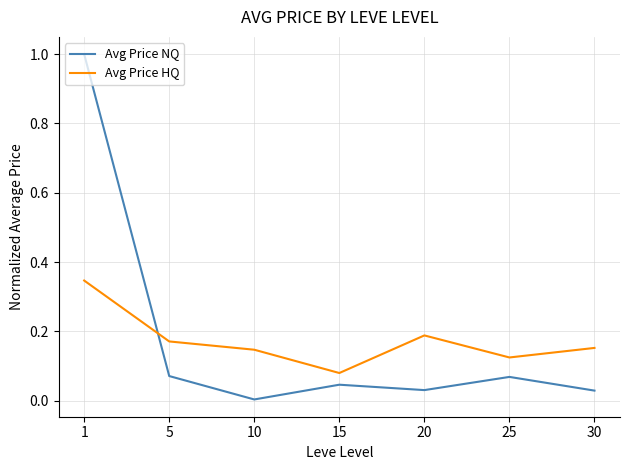

Rank the series by their maximum value, from lowest to highest.

Avg Price HQ, Avg Price NQ